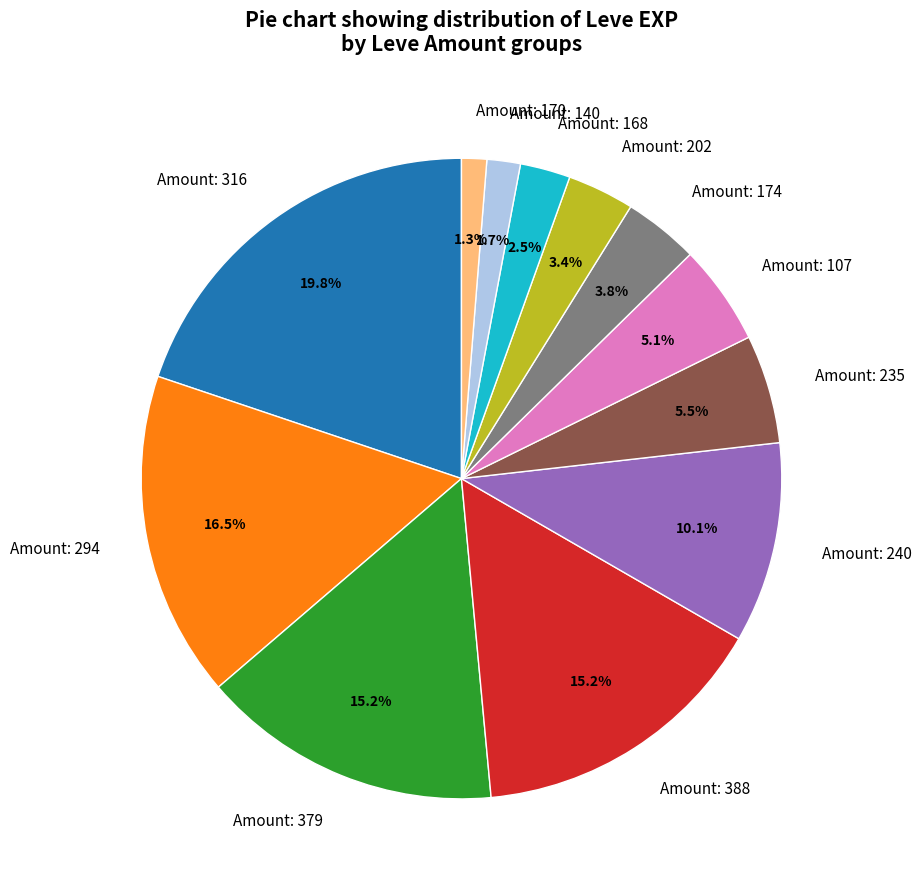

Which category has the biggest portion of the pie?

Amount: 316